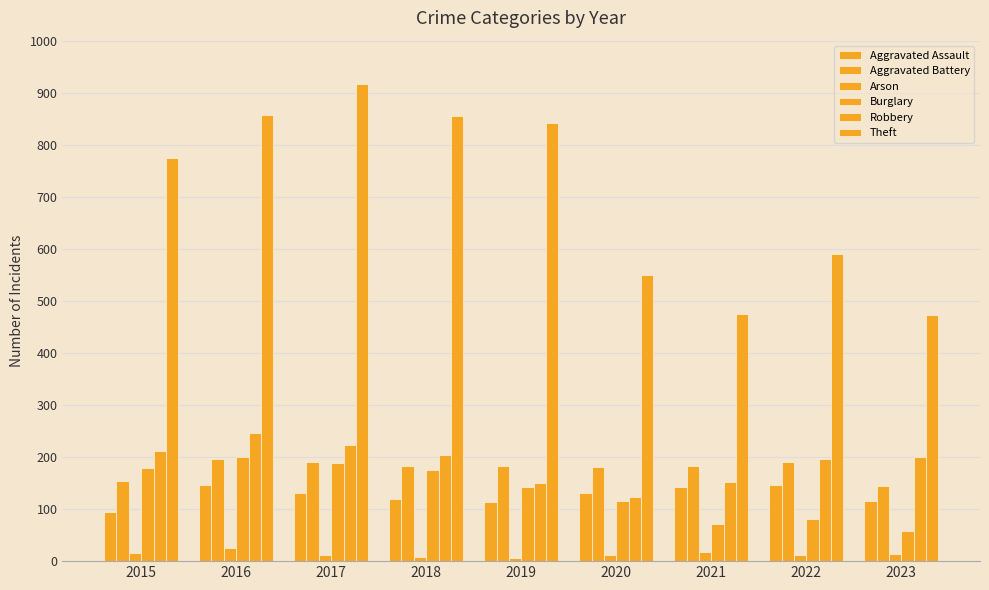

What is the difference between the maximum and minimum values in the Arson series?

19